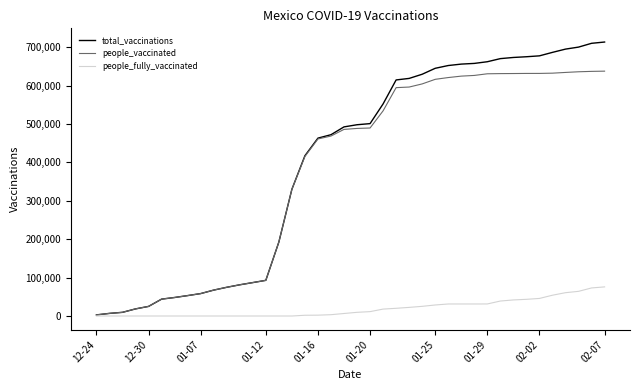

List the series in order of their peak value, highest first.

total_vaccinations, people_vaccinated, people_fully_vaccinated